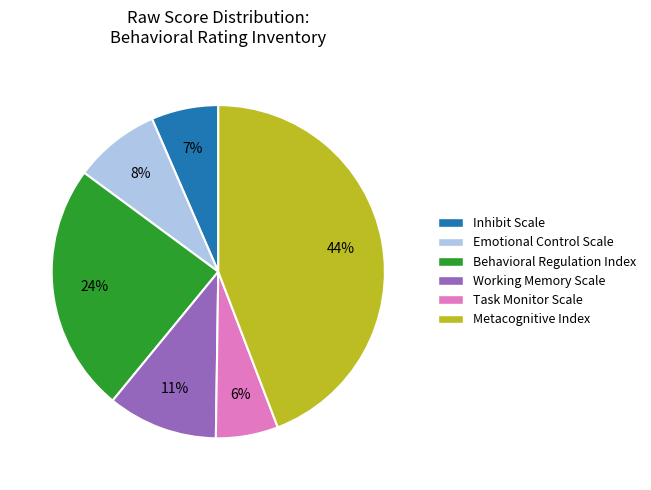

How many segments does this pie chart have?

6